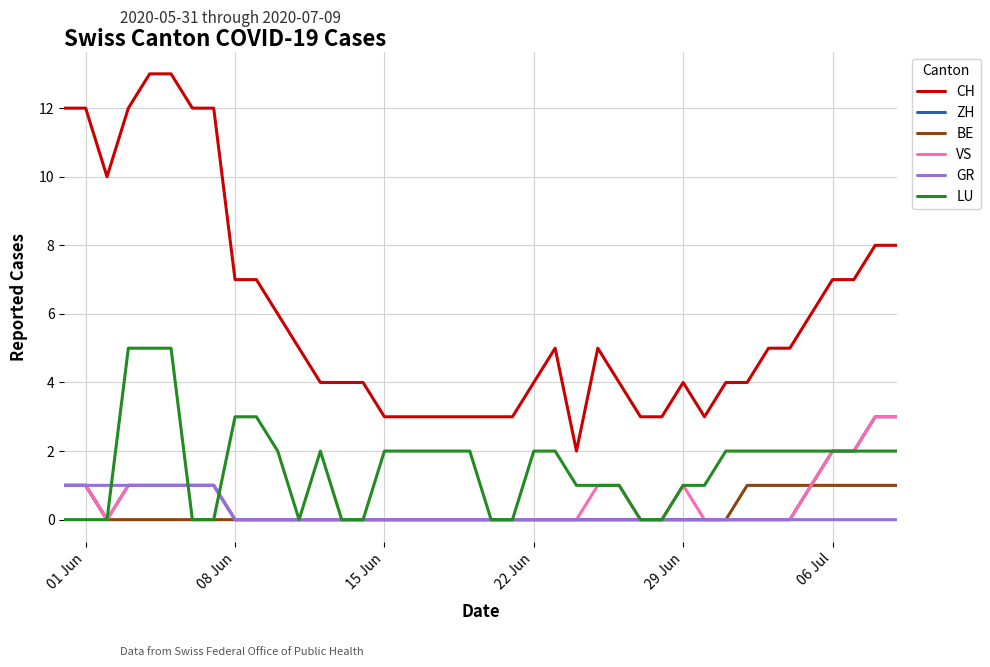

Which series has the largest total across all categories?

CH